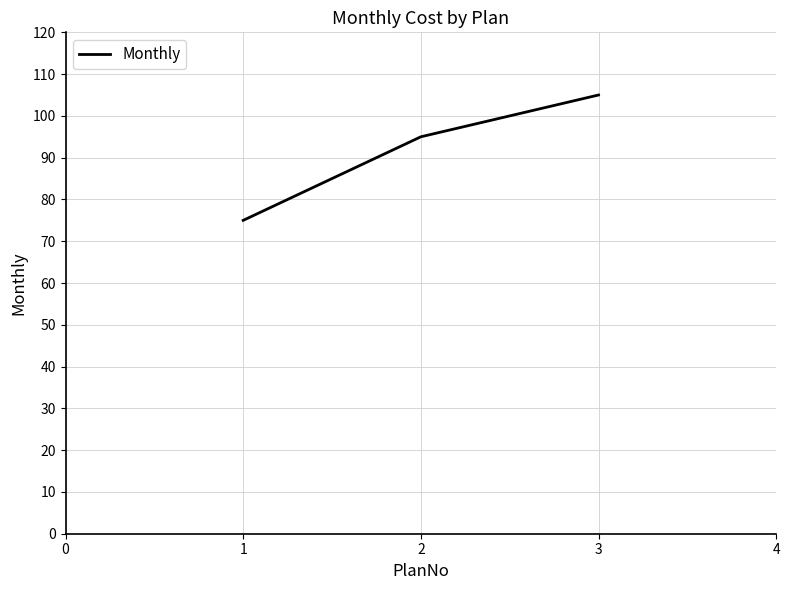

Where is the data nearest to the value 90?

2